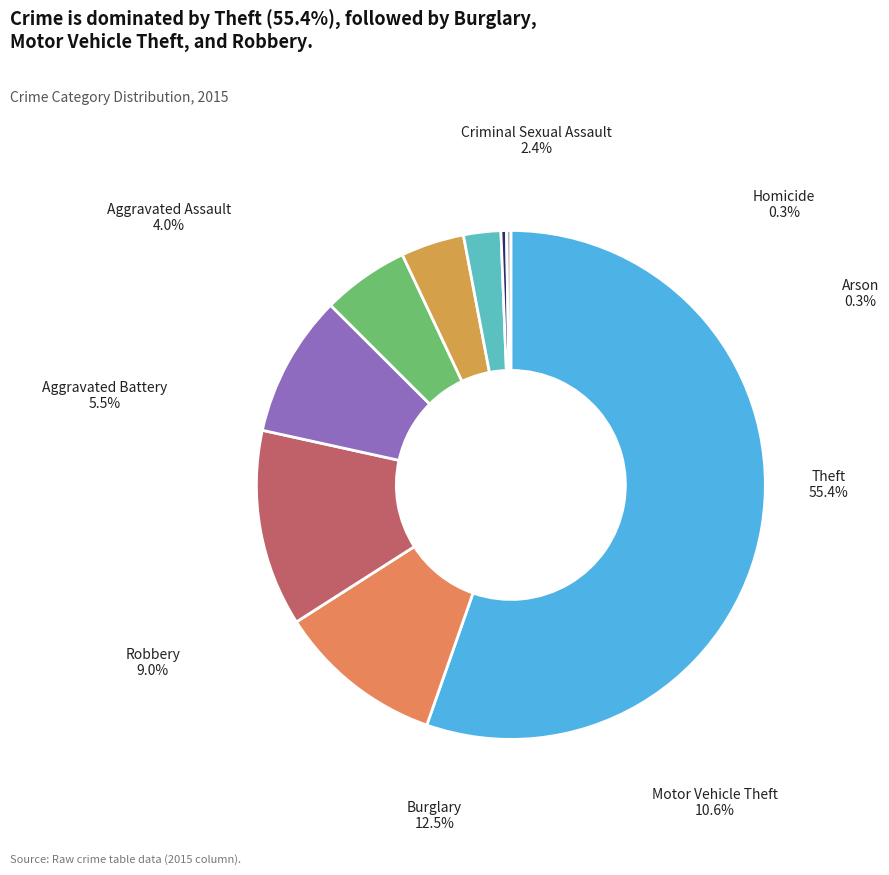

To the nearest percent, what is the combined percentage of Criminal Sexual Assault and Robbery?

11%